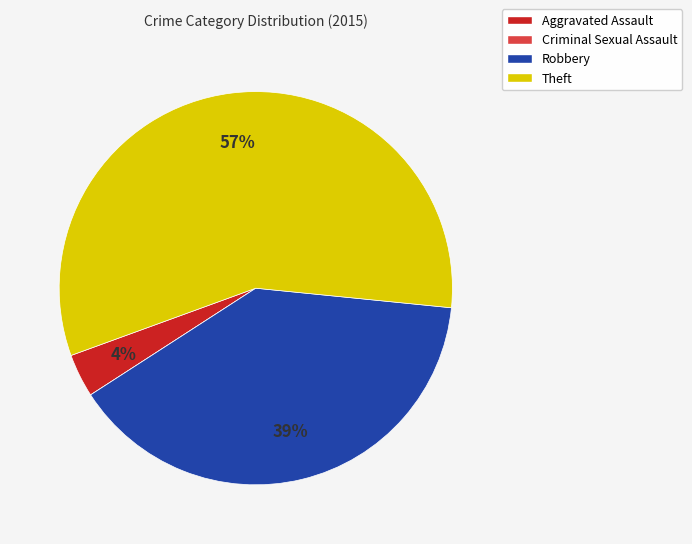

To the nearest percent, what is the difference between the largest and smallest slice percentages?

57%